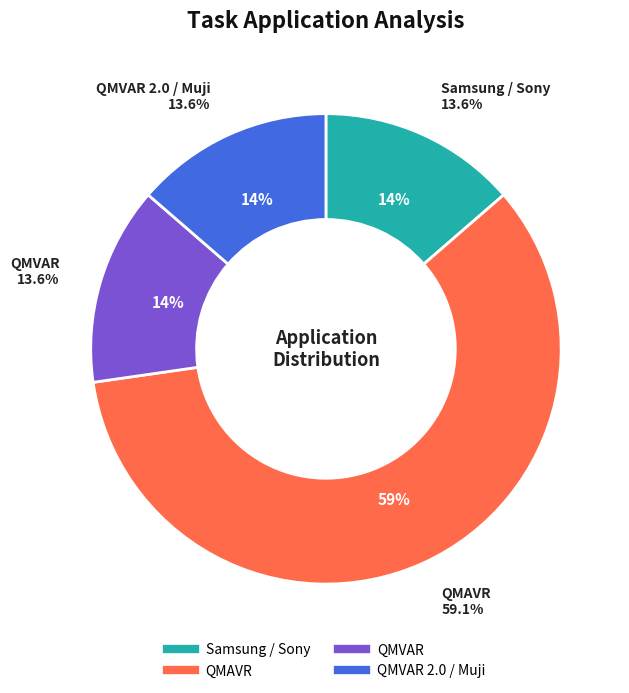

True or false: QMVAR 2.0 / Muji accounts for 7% of the total.

False